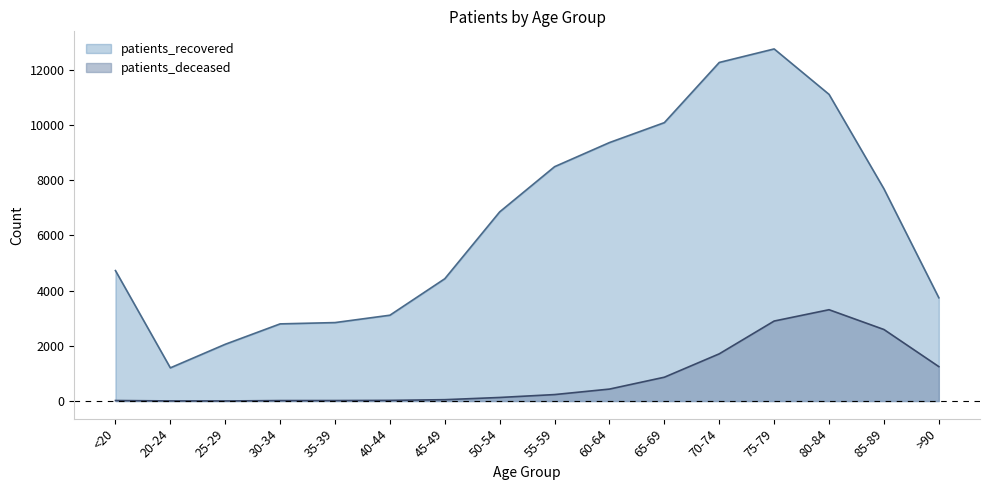

Reading left to right, what are all the values shown in this chart?

patients_deceased: 19	4	3	17	18	24	49	129	234	433	863	1710	2898	3308	2591	1247
patients_recovered: 4726	1202	2056	2795	2842	3109	4431	6853	8490	9364	10086	12266	12756	11110	7688	3741